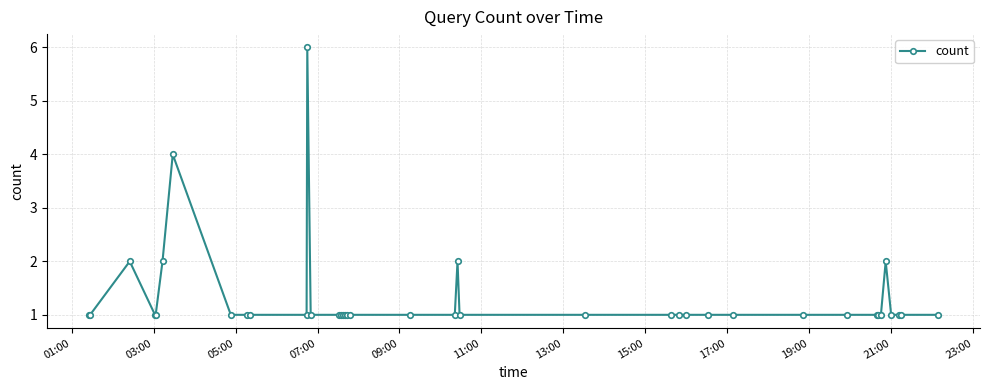

What is the value of the 21st point from the left?

1